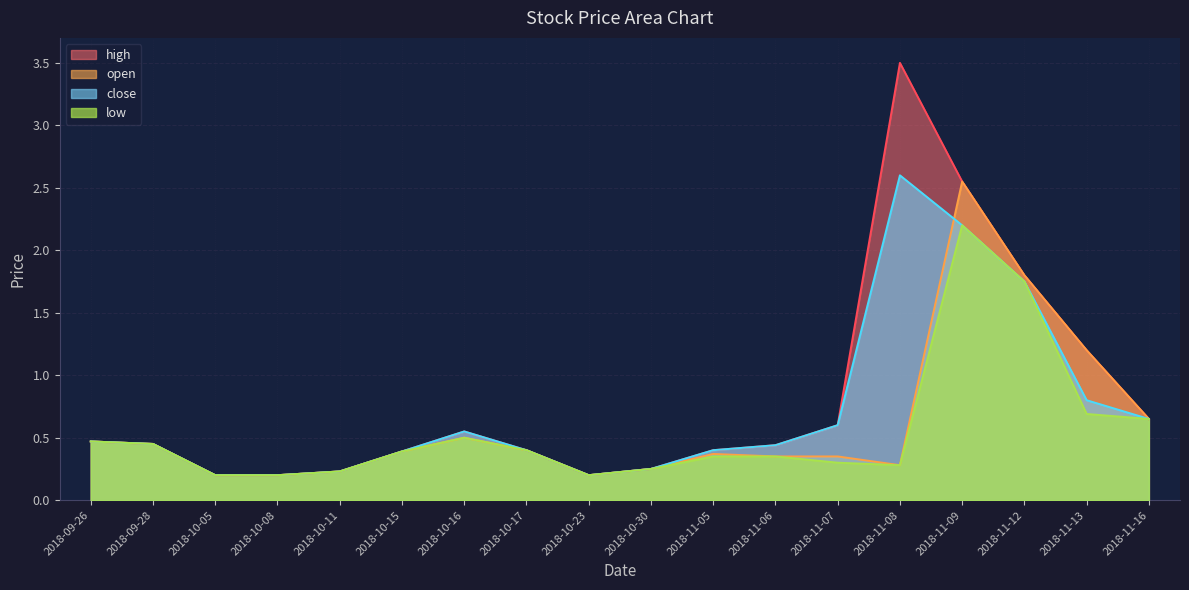

What is the maximum value shown in the chart?

3.5